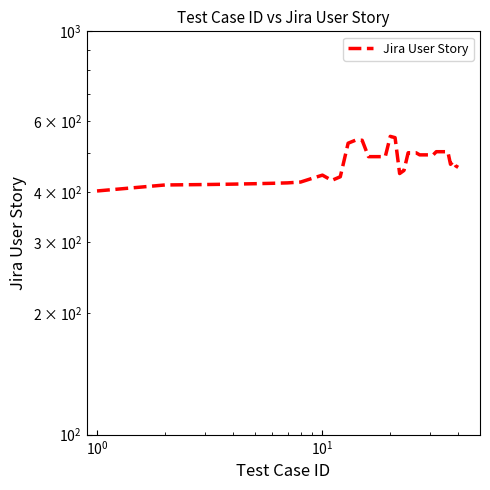

How many points are higher than both their immediate neighbors (excluding endpoints)?

3